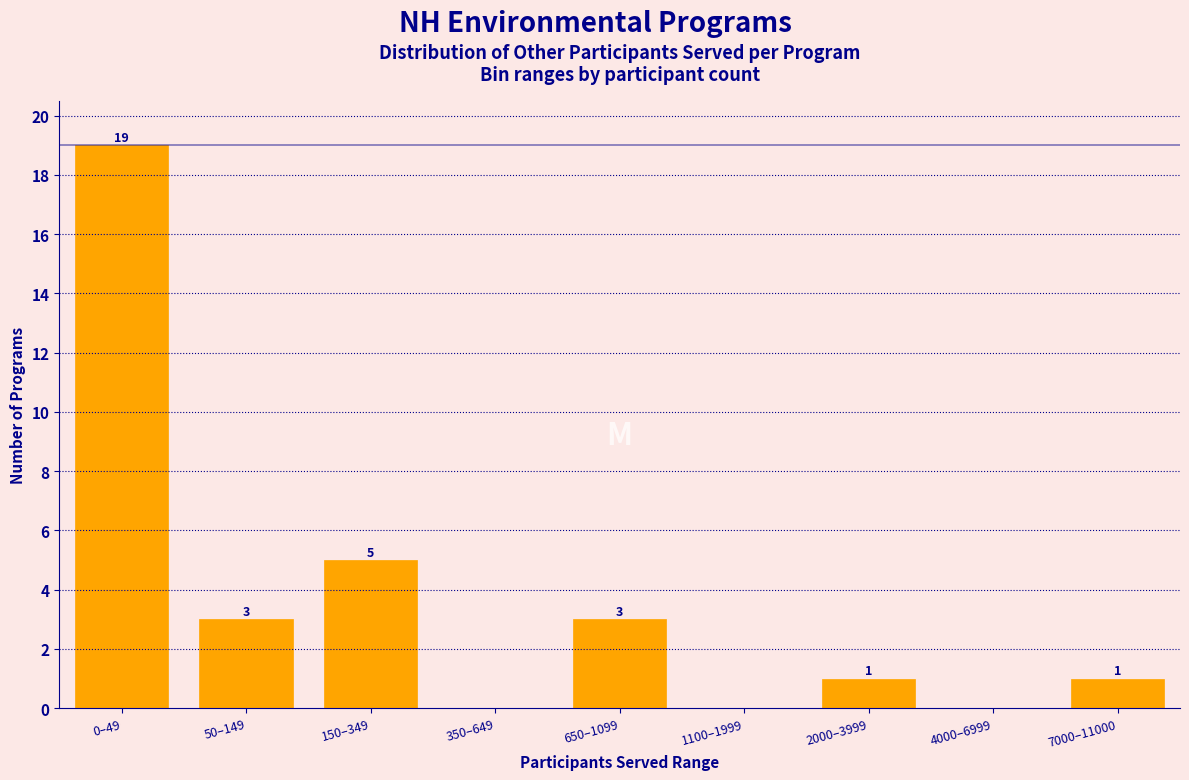

Reading left to right, extract all data points from this chart.

0–49=19	50–149=3	150–349=5	350–649=0	650–1099=3	1100–1999=0	2000–3999=1	4000–6999=0	7000–11000=1